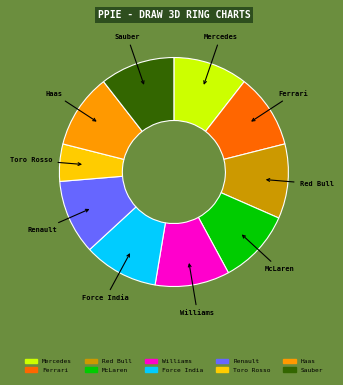

Is there a majority slice in this chart?

No